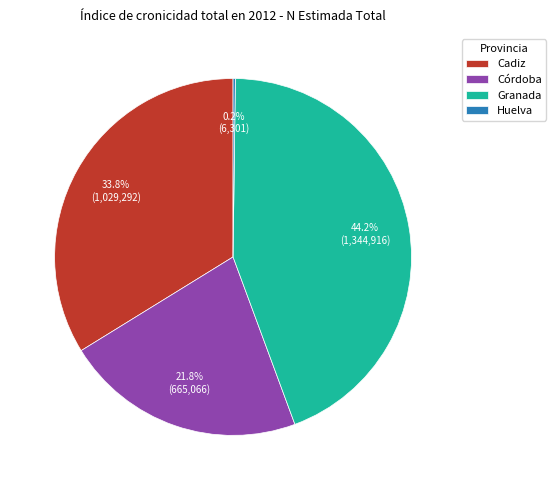

Between Cadiz and Granada, which is larger?

Granada